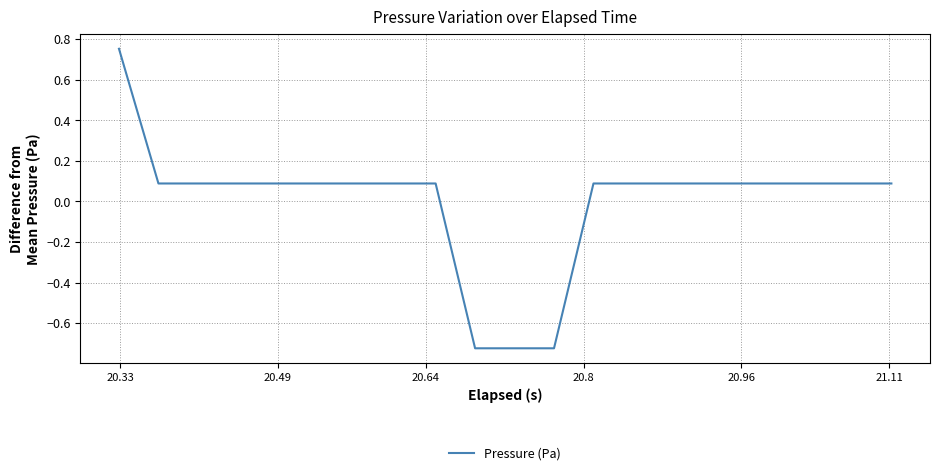

How many values exceed 0?

17